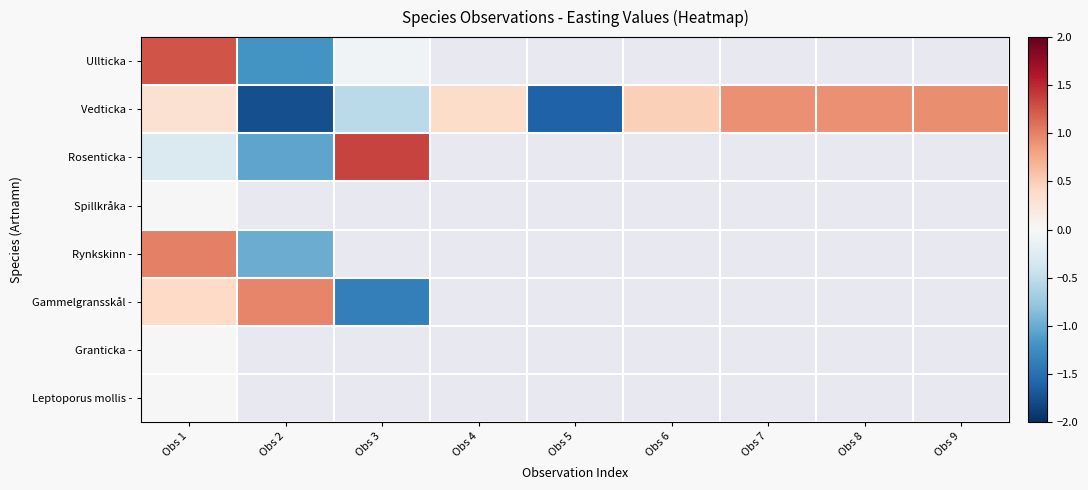

Between Obs 3 and Obs 8, which series saw the biggest shift?

Vedticka -